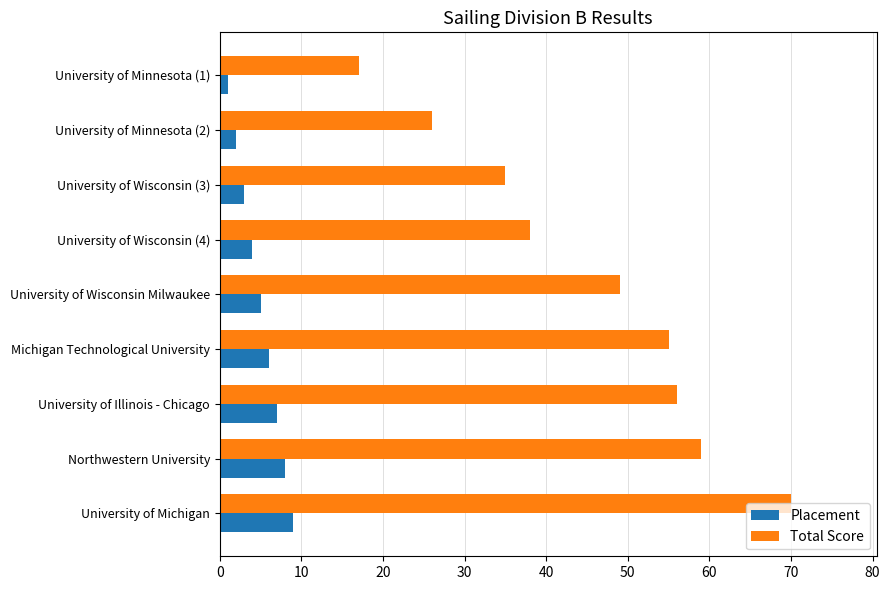

Rank the categories by Placement value from highest to lowest.

University of Michigan, Northwestern University, University of Illinois - Chicago, Michigan Technological University, University of Wisconsin Milwaukee, University of Wisconsin (4), University of Wisconsin (3), University of Minnesota (2), University of Minnesota (1)